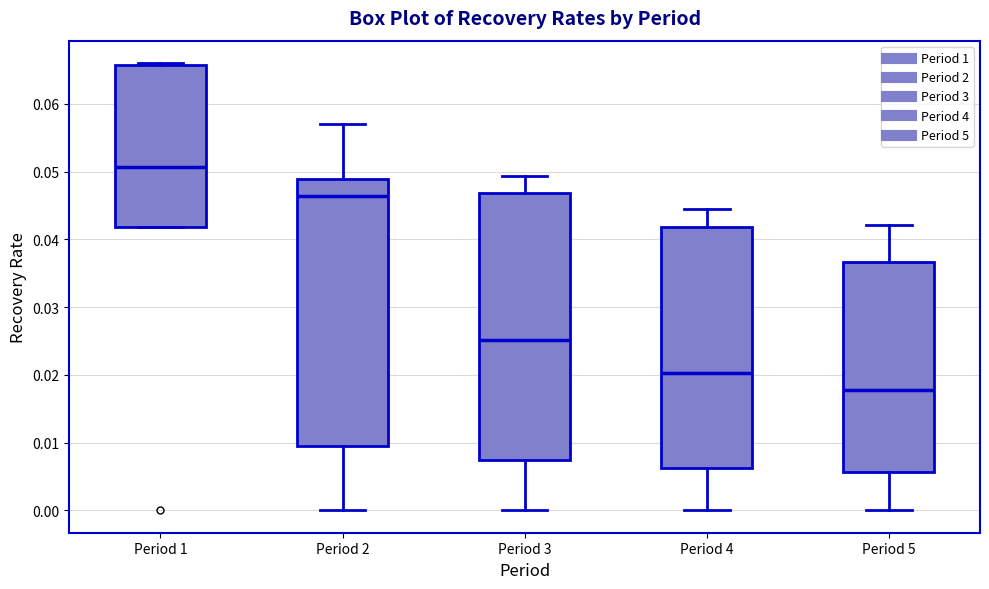

Reading left to right, read every box against the y-axis: the position of its median line, the range the box covers, and the ends of its whiskers. The values are not printed on the chart, so give them approximately, as read against the axis.

Period 1: median 0.051, box 0.042 to 0.066, whiskers 0.042 to 0.066
Period 2: median 0.046, box 0.009 to 0.049, whiskers 0.000 to 0.057
Period 3: median 0.025, box 0.007 to 0.047, whiskers 0.000 to 0.049
Period 4: median 0.020, box 0.006 to 0.042, whiskers 0.000 to 0.045
Period 5: median 0.018, box 0.006 to 0.037, whiskers 0.000 to 0.042